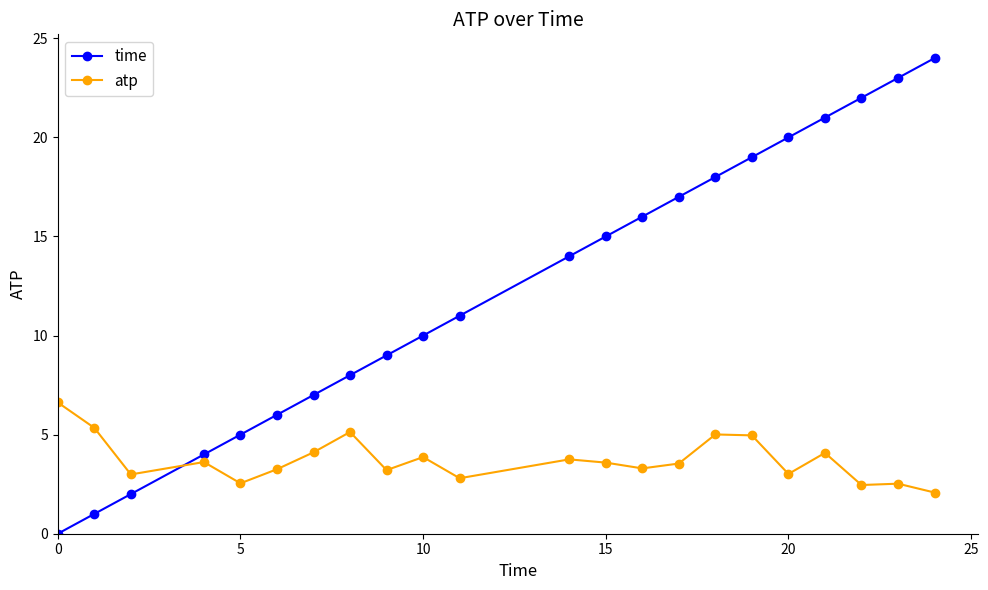

Which series ends up on top after the final intersection of time and atp?

time